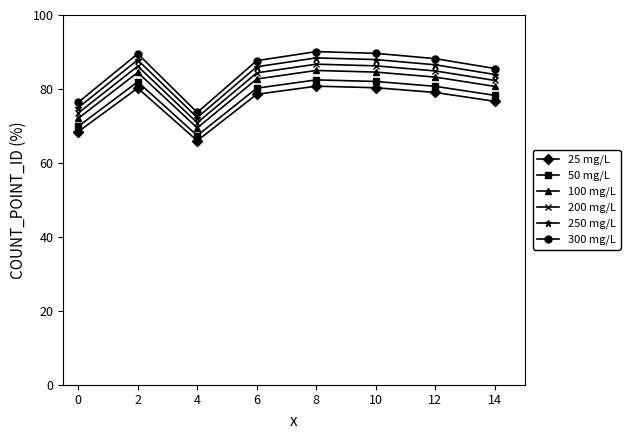

True or false: 100 mg/L and 200 mg/L intersect in this chart.

False